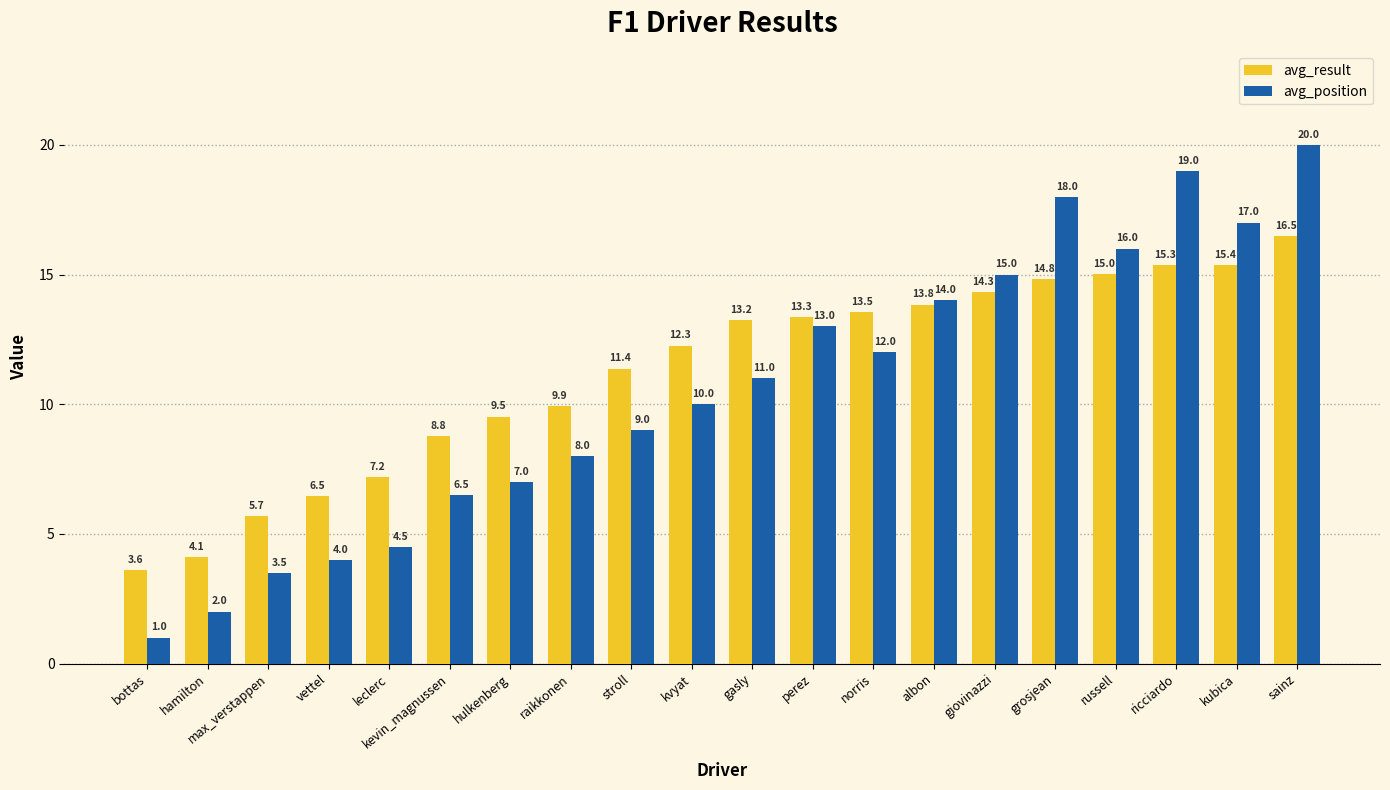

Is the value of avg_position at hamilton greater than the value of avg_result at hulkenberg?

No